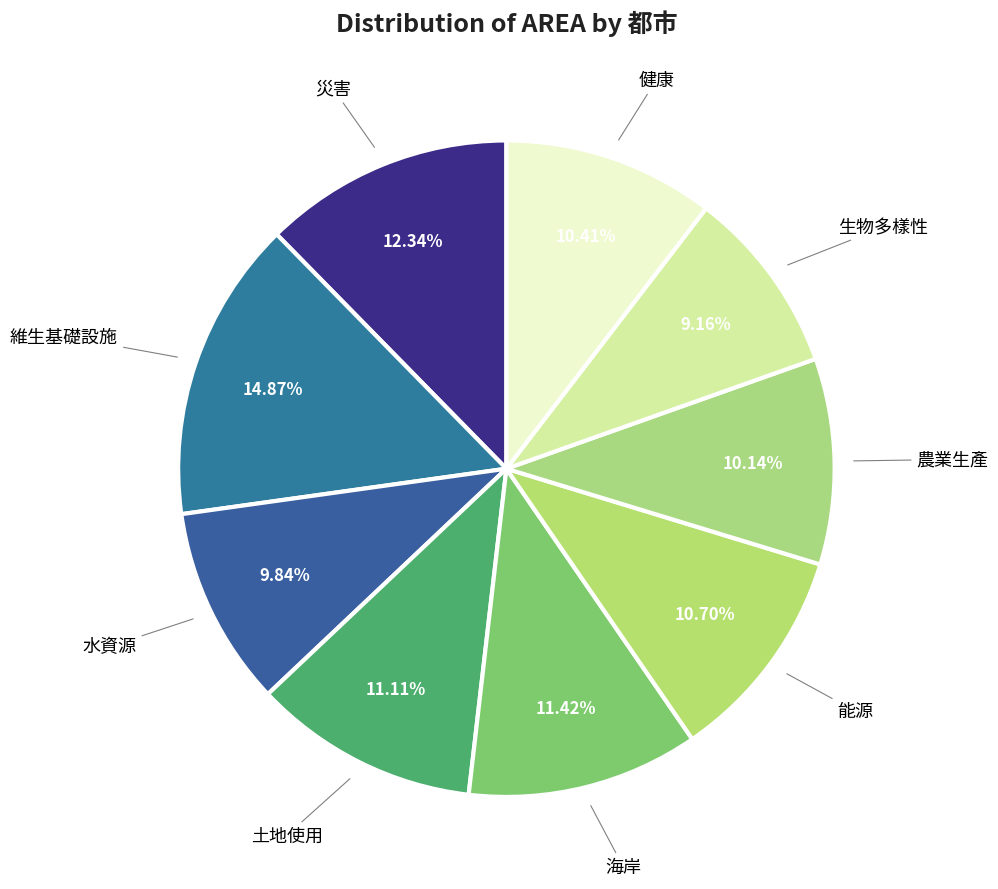

Does any single category account for the majority?

No